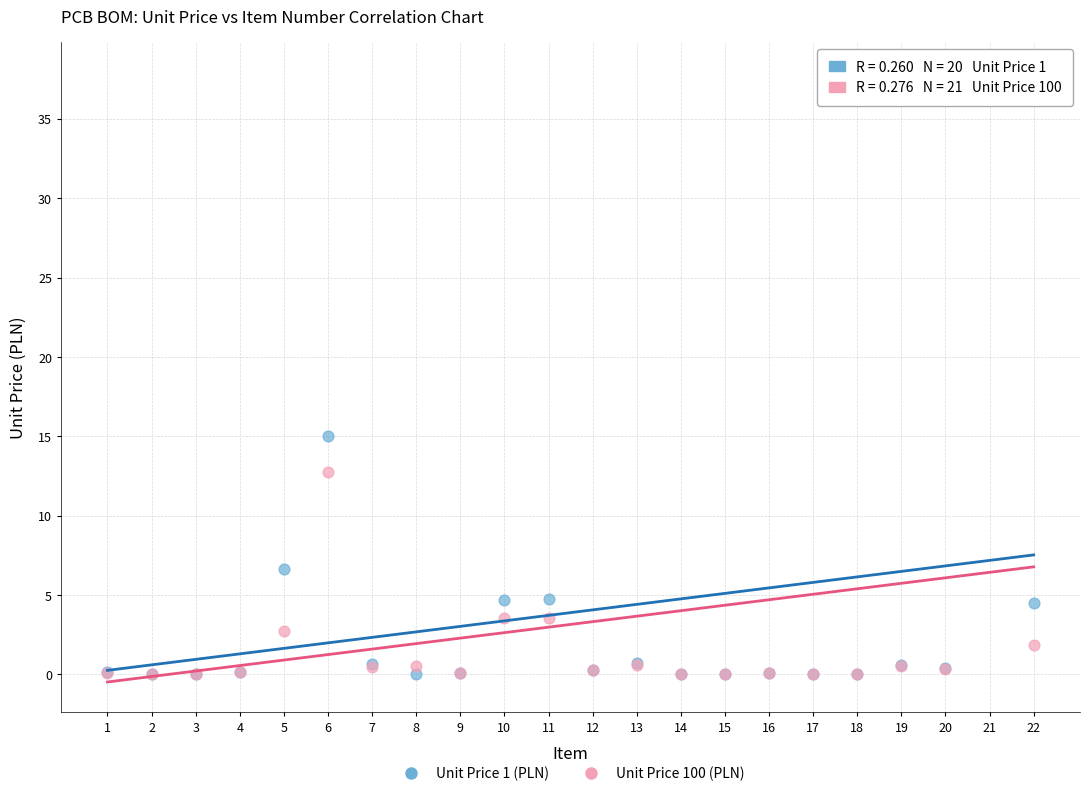

Across all series, what Y value is closest to 18?

15.0